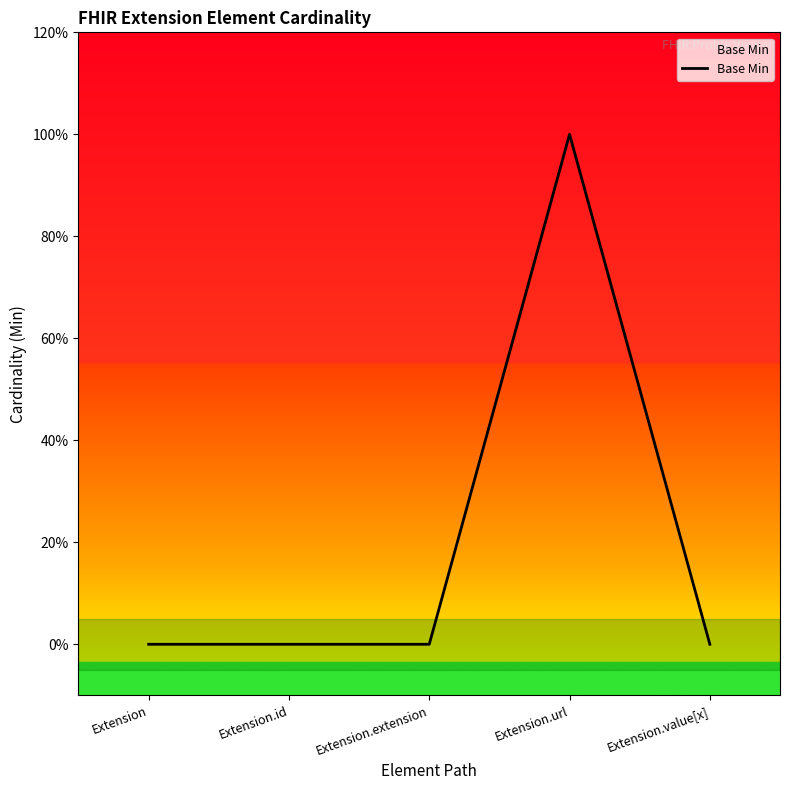

True or false: the data shows 1 at Extension.value[x].

False